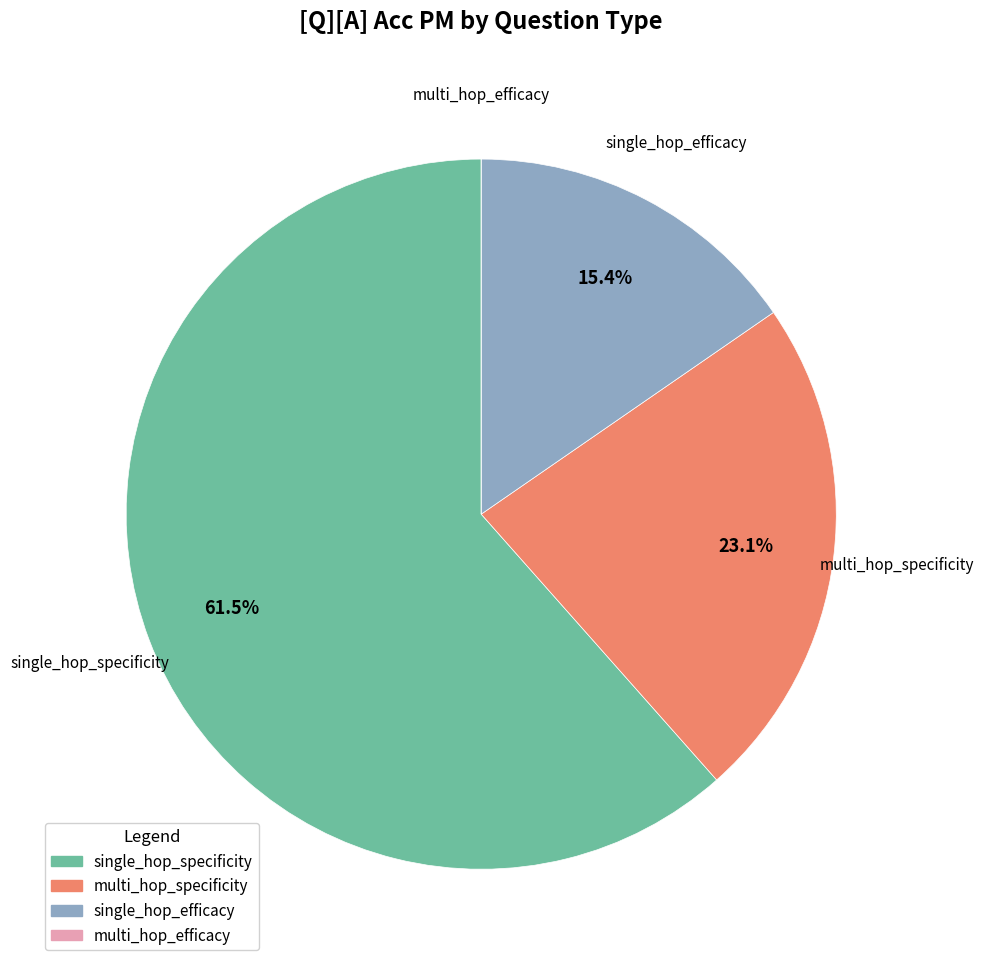

Approximately how many times larger is the value at multi_hop_specificity compared to single_hop_specificity?

0.4